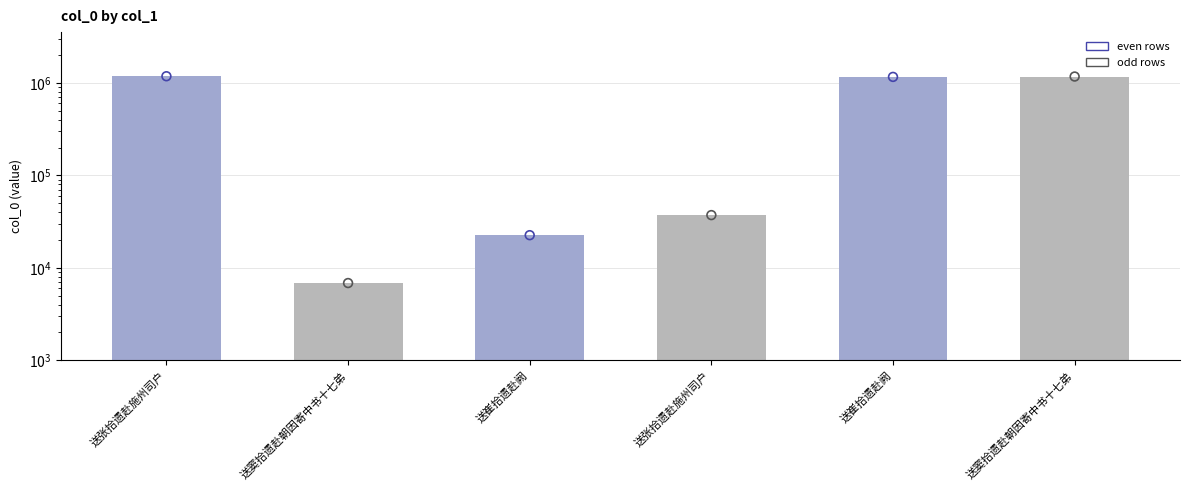

Between 送张拾遗赴施州司户 and 送窦拾遗赴朝因寄中书十七弟, which is larger?

送张拾遗赴施州司户